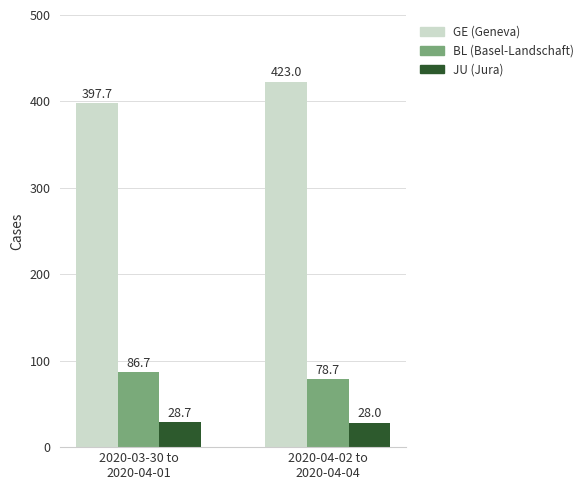

What are all the series names shown in the legend?

GE (Geneva), BL (Basel-Landschaft), JU (Jura)